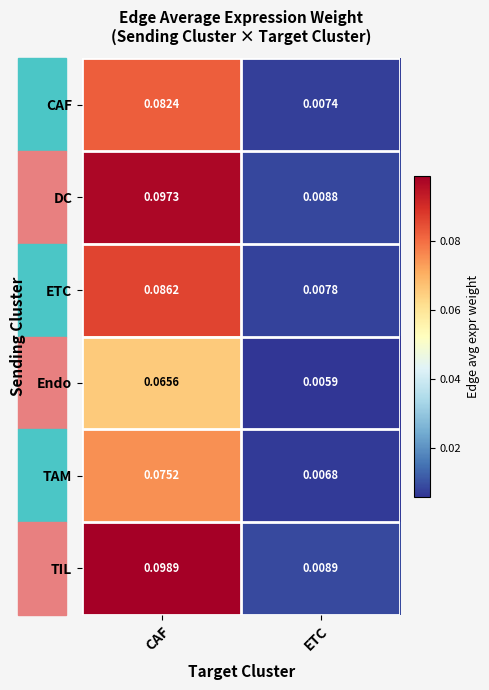

At which label is DC closest to 0?

ETC